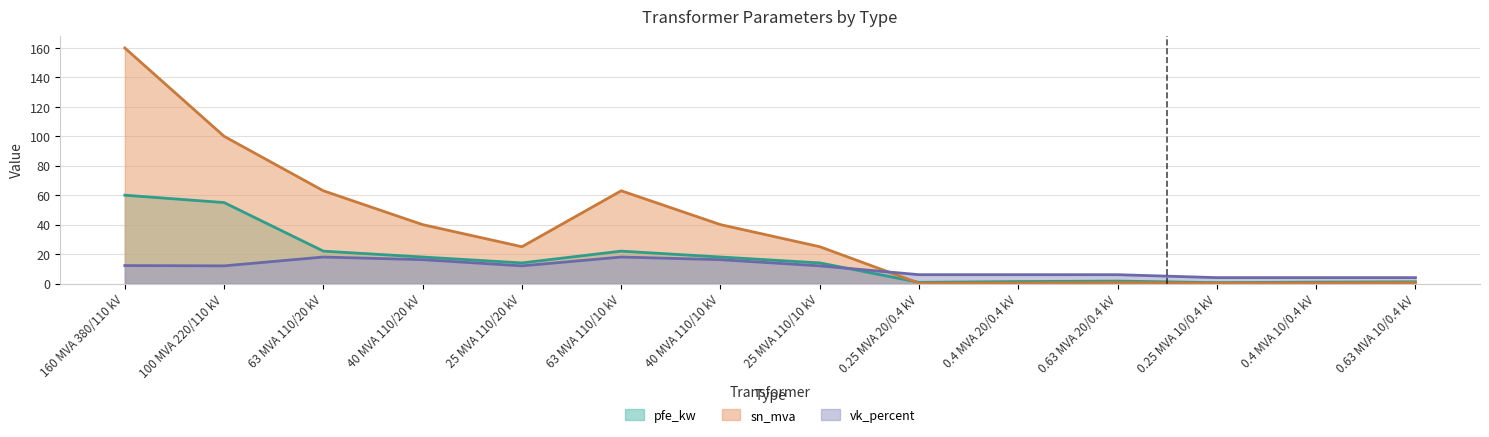

Reading left to right, list all the values displayed in this chart.

pfe_kw: 160 MVA 380/110 kV=60.0	100 MVA 220/110 kV=55.0	63 MVA 110/20 kV=22.0	40 MVA 110/20 kV=18.0	25 MVA 110/20 kV=14.0	63 MVA 110/10 kV=22.0	40 MVA 110/10 kV=18.0	25 MVA 110/10 kV=14.0	0.25 MVA 20/0.4 kV=0.8	0.4 MVA 20/0.4 kV=1.4	0.63 MVA 20/0.4 kV=1.6	0.25 MVA 10/0.4 kV=0.6	0.4 MVA 10/0.4 kV=0.9	0.63 MVA 10/0.4 kV=1.2
sn_mva: 160 MVA 380/110 kV=160.0	100 MVA 220/110 kV=100.0	63 MVA 110/20 kV=63.0	40 MVA 110/20 kV=40.0	25 MVA 110/20 kV=25.0	63 MVA 110/10 kV=63.0	40 MVA 110/10 kV=40.0	25 MVA 110/10 kV=25.0	0.25 MVA 20/0.4 kV=0.2	0.4 MVA 20/0.4 kV=0.4	0.63 MVA 20/0.4 kV=0.6	0.25 MVA 10/0.4 kV=0.2	0.4 MVA 10/0.4 kV=0.4	0.63 MVA 10/0.4 kV=0.6
vk_percent: 160 MVA 380/110 kV=12.2	100 MVA 220/110 kV=12.0	63 MVA 110/20 kV=18.0	40 MVA 110/20 kV=16.2	25 MVA 110/20 kV=12.0	63 MVA 110/10 kV=18.0	40 MVA 110/10 kV=16.2	25 MVA 110/10 kV=12.0	0.25 MVA 20/0.4 kV=6.0	0.4 MVA 20/0.4 kV=6.0	0.63 MVA 20/0.4 kV=6.0	0.25 MVA 10/0.4 kV=4.0	0.4 MVA 10/0.4 kV=4.0	0.63 MVA 10/0.4 kV=4.0